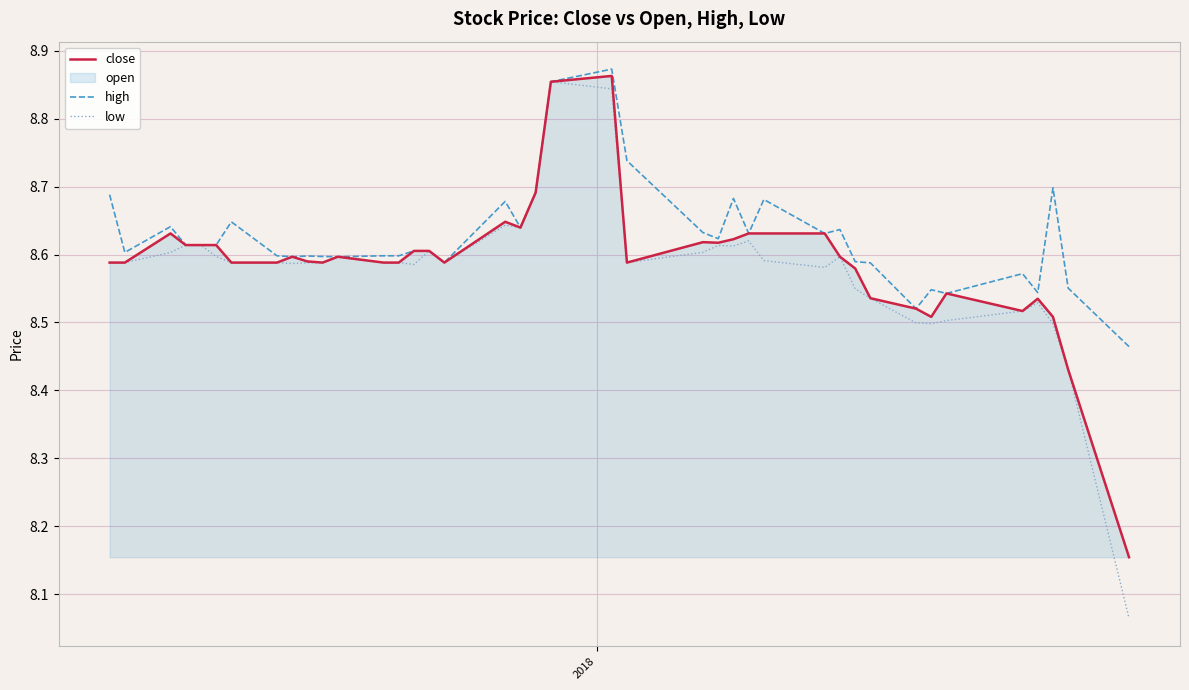

Rank the series by their average value, from lowest to highest.

low, close, high